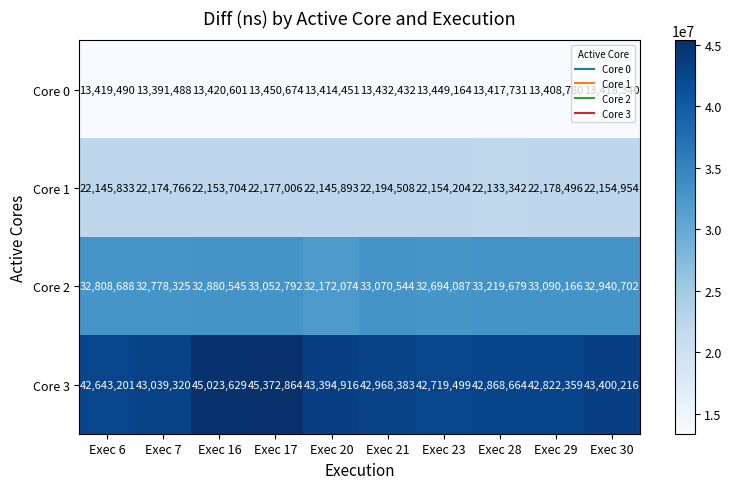

True or false: Core 0 has a value of 24169267 at Exec 21.

False